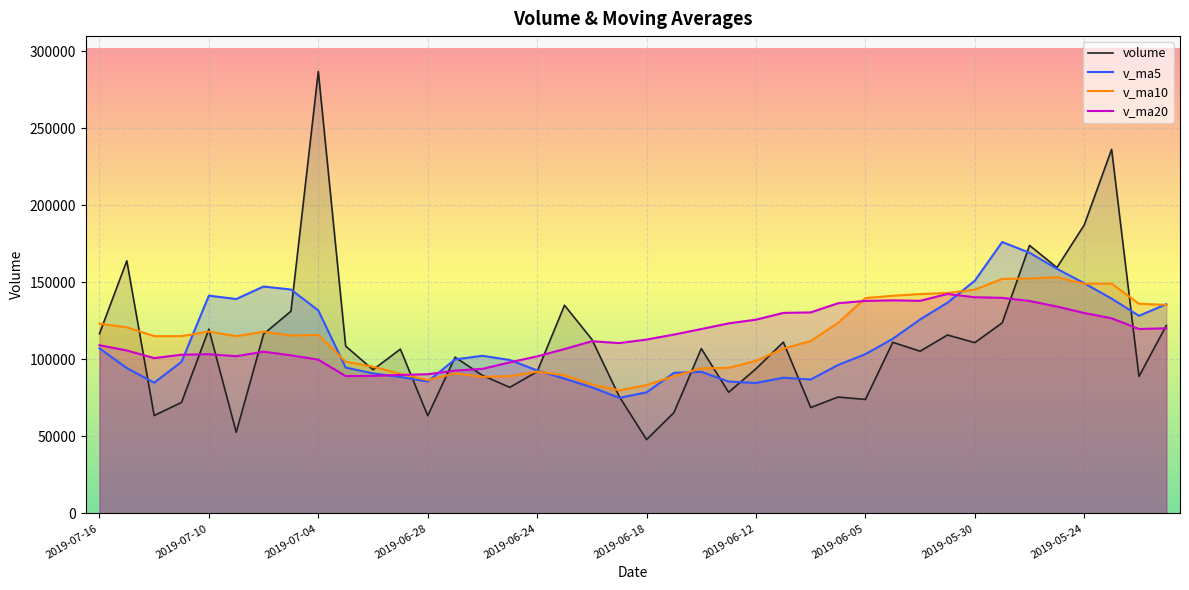

Reading left to right, list all the values displayed in this chart.

volume: 116605.7	163966.3	63502.7	72050.7	119586.6	52650.4	116405.1	131264.9	286898.4	108578.3	93275.5	106624.6	63411.2	101409.3	89565.3	81830.4	92021.9	135115.3	112983.5	75908.0	47916.5	65445.1	107005.4	78643.7	93898.9	111183.6	68716.5	75539.5	73970.2	111051.6	105290.4	115805.6	110846.2	123697.6	173981.8	159579.2	187251.1	236336.5	88919.5	121994.8
v_ma5: 107142.4	94351.3	84839.1	98391.5	141361.0	139159.4	147284.4	145328.3	131757.6	94659.8	90857.2	88568.2	85647.6	99988.5	102303.3	99571.8	92789.1	87473.7	81851.7	74983.8	78581.9	91235.4	91889.6	85596.4	84661.7	88092.3	86913.6	96331.5	103392.8	113338.3	125924.3	136782.1	151071.2	176169.2	169213.6	158816.2	149428.0	139398.3	128270.8	135806.1
v_ma10: 123150.9	120817.9	115083.7	115074.6	118010.4	115008.3	117926.3	115488.0	115873.0	98481.5	95214.5	90678.6	86560.7	90920.1	88643.5	89076.9	92012.2	89681.7	83724.1	79822.8	83337.1	89074.5	94110.6	94494.6	99000.0	107008.3	111847.9	123701.3	139781.0	141276.0	142370.3	143105.0	145234.7	152220.0	152509.9	153307.5	149100.6	149164.2	136103.0	135331.1
v_ma20: 109182.7	105748.2	100822.2	102997.3	103327.0	102042.6	104969.2	102584.8	99798.6	89152.1	89275.8	89876.6	90335.6	92707.4	93821.8	98042.6	101930.0	106691.5	111752.6	110549.4	112853.7	116089.8	119672.6	123357.3	125754.9	130157.9	130474.2	136432.8	137942.0	138303.5	137999.1	142430.6	140321.7	139939.2	137878.2	134284.4	130077.0	126669.1	119678.1	120171.9